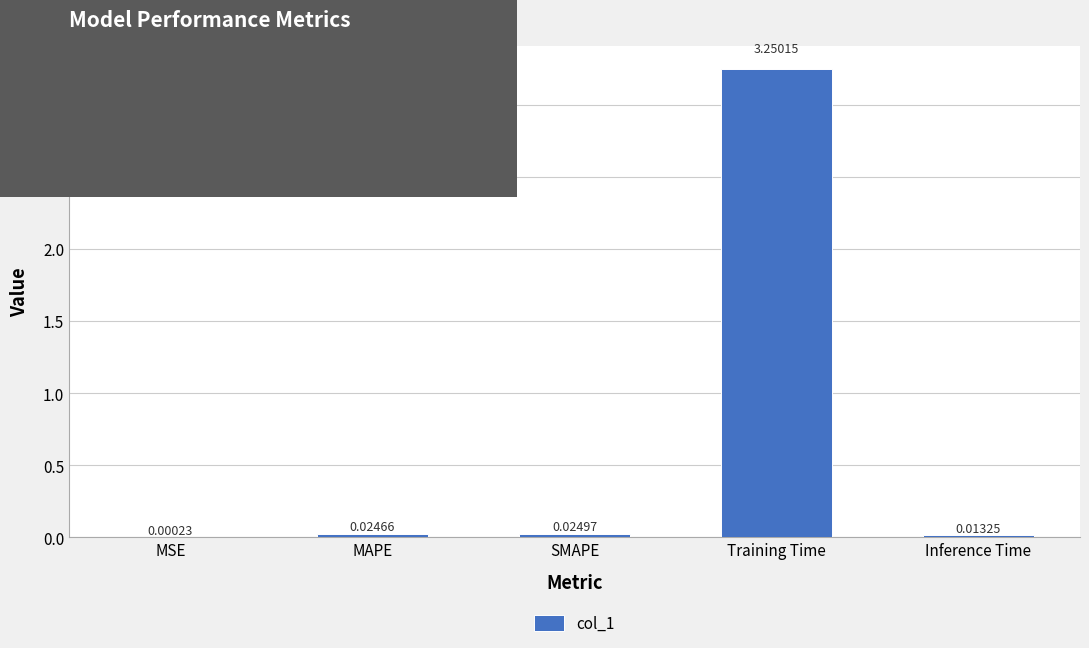

Where is the data nearest to the value 1?

SMAPE